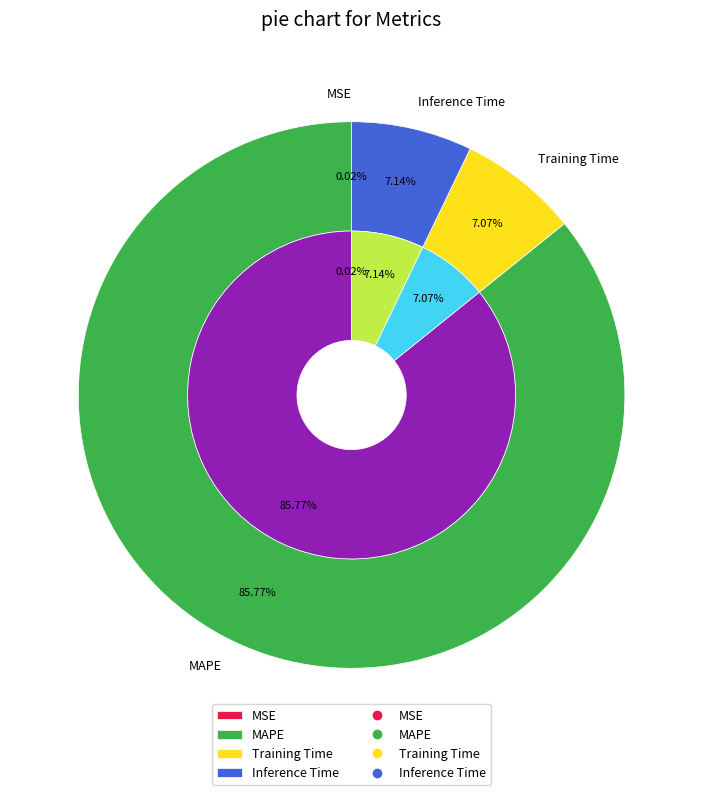

The Training Time slice represents 19% of the pie. True or false?

False